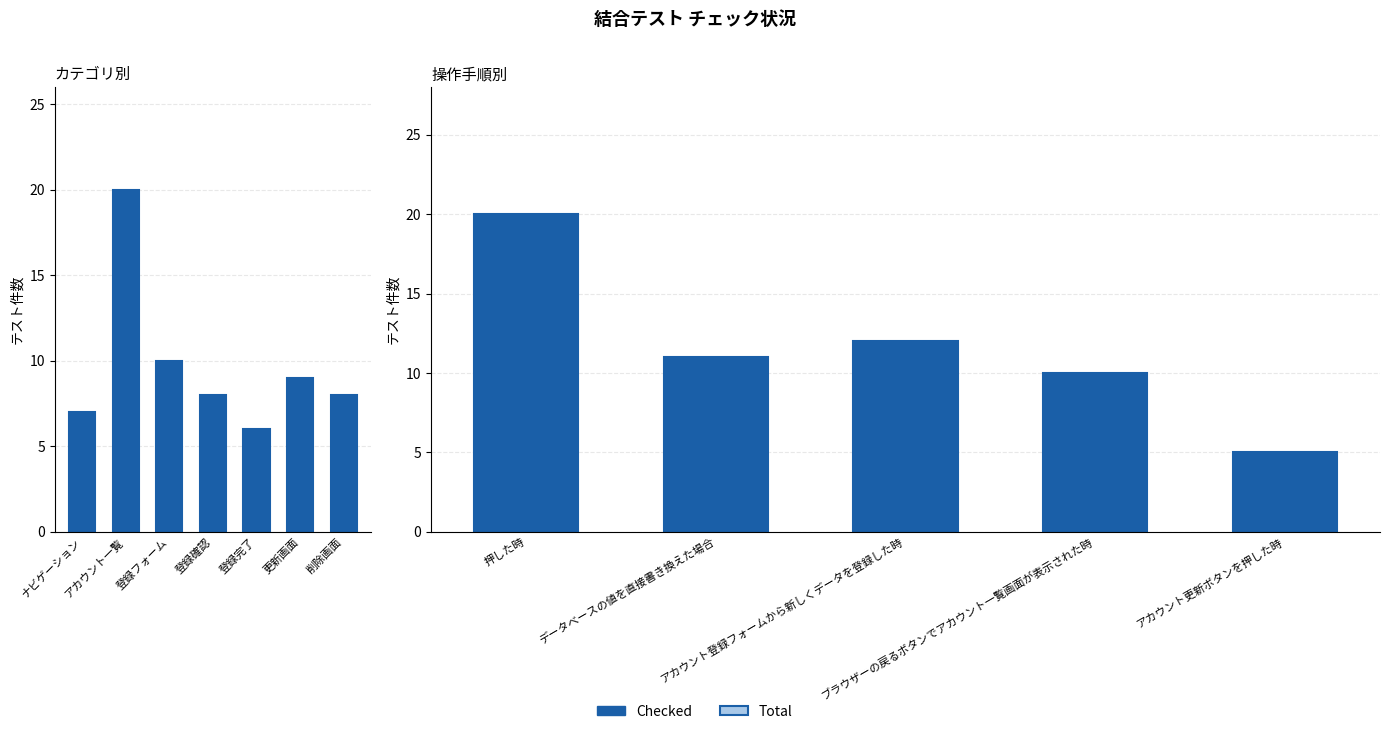

At which label is Checked closest to 12?

アカウント登録フォームから新しくデータを登録した時